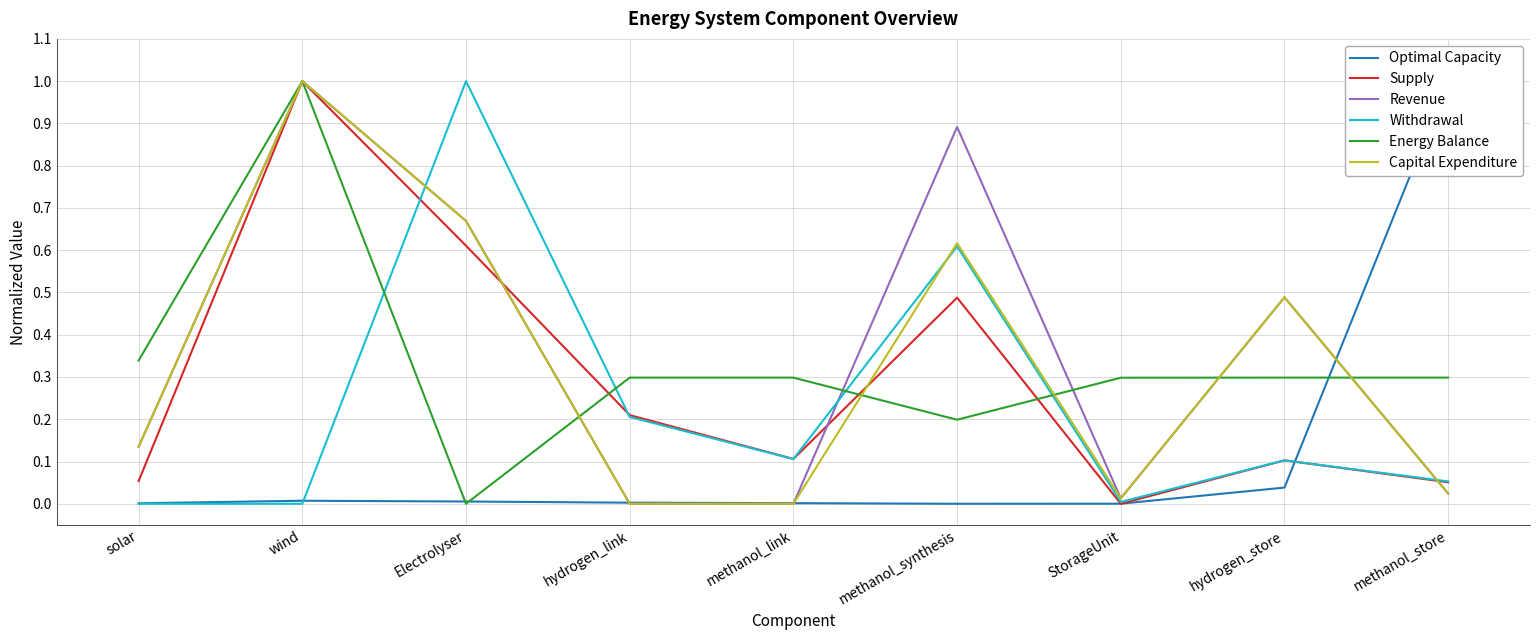

What is the sum of all Optimal Capacity values?

1.1